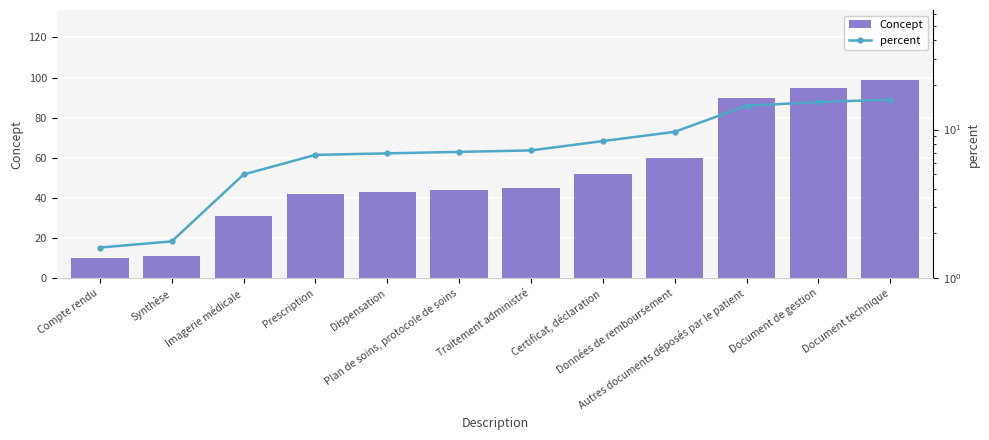

What is the maximum value for percent?

15.9